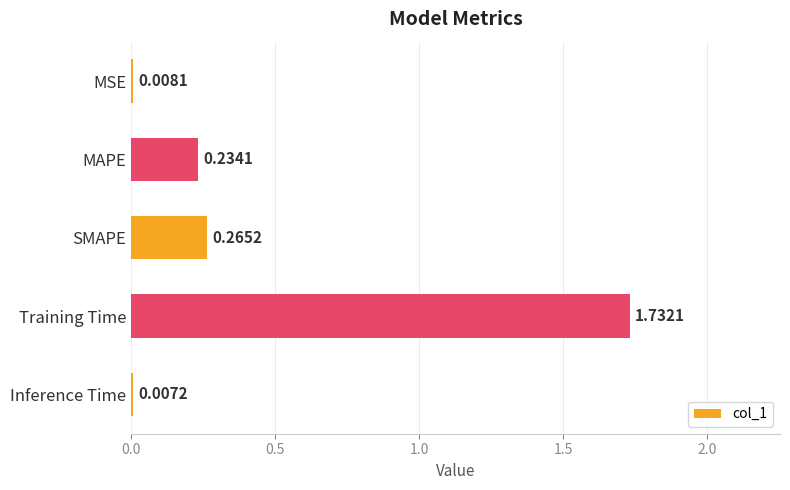

What is the difference between the values at Training Time and SMAPE?

1.5